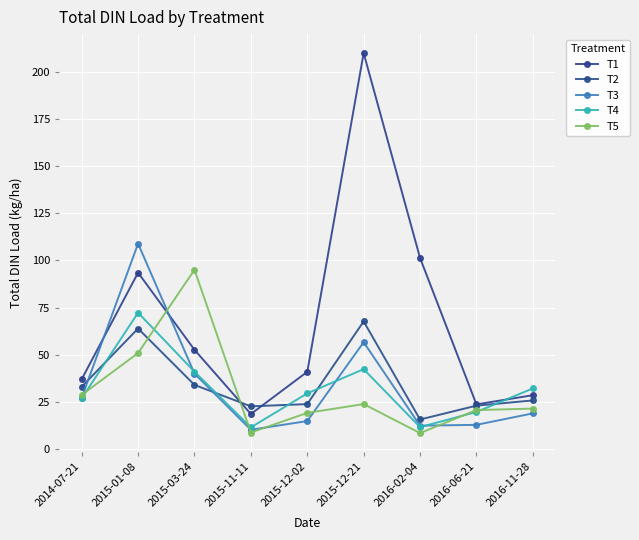

How many times do T5 and T2 cross each other?

2